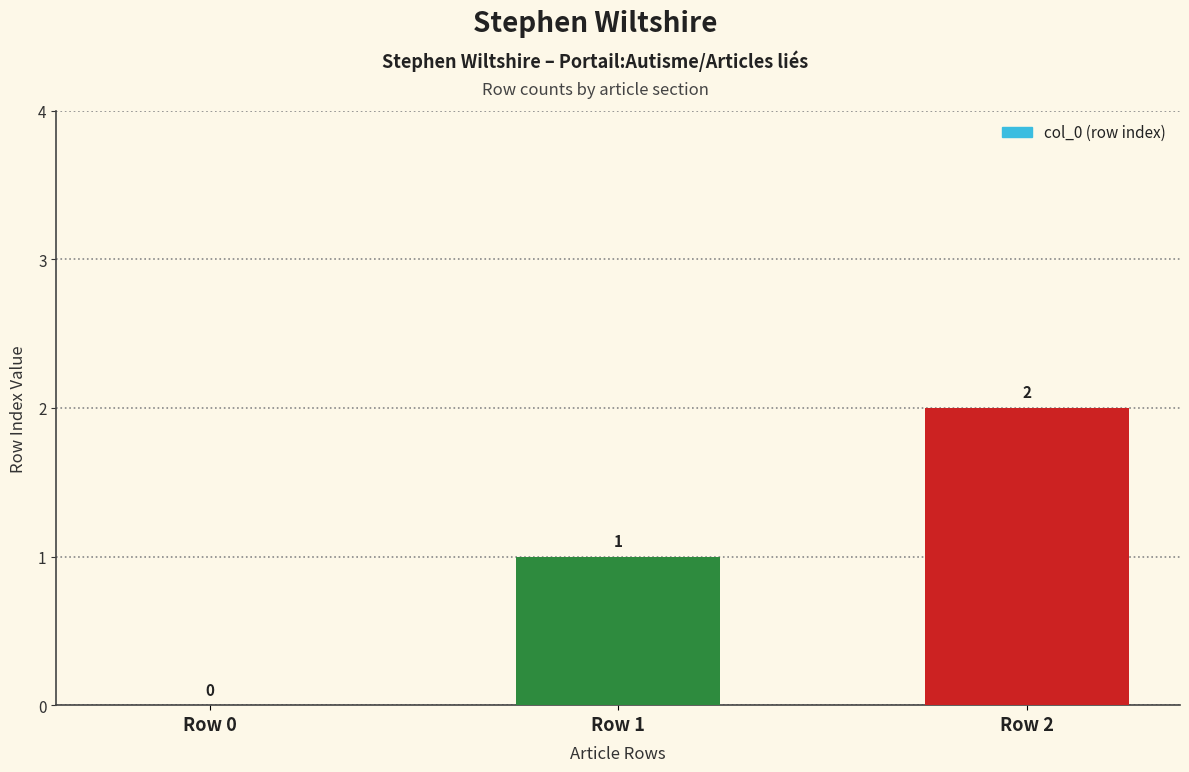

Are the bars horizontal?

No